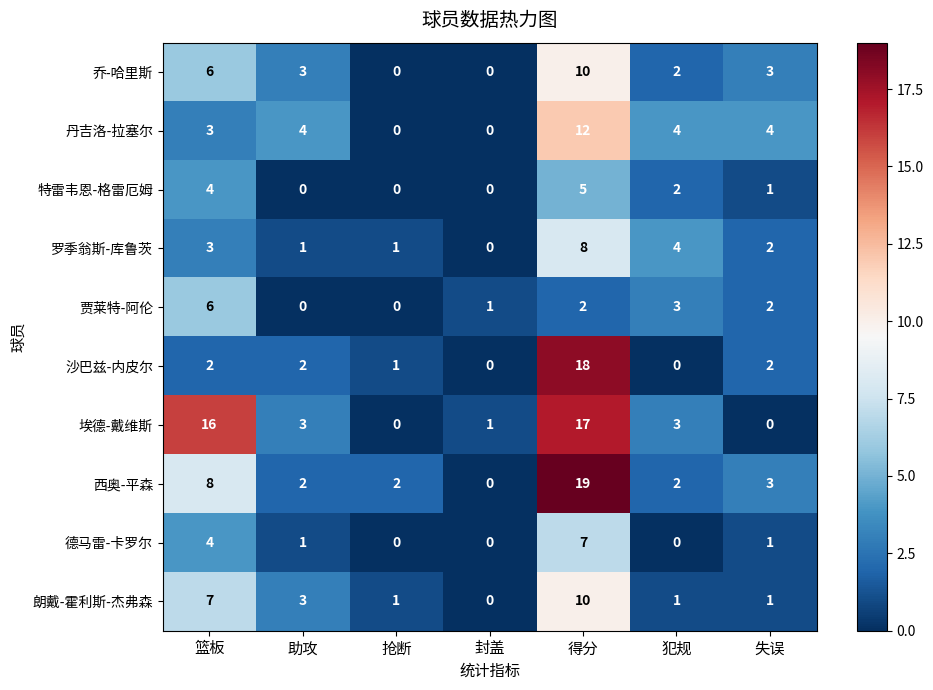

What is the difference between the maximum and minimum values in the 埃德-戴维斯 series?

17